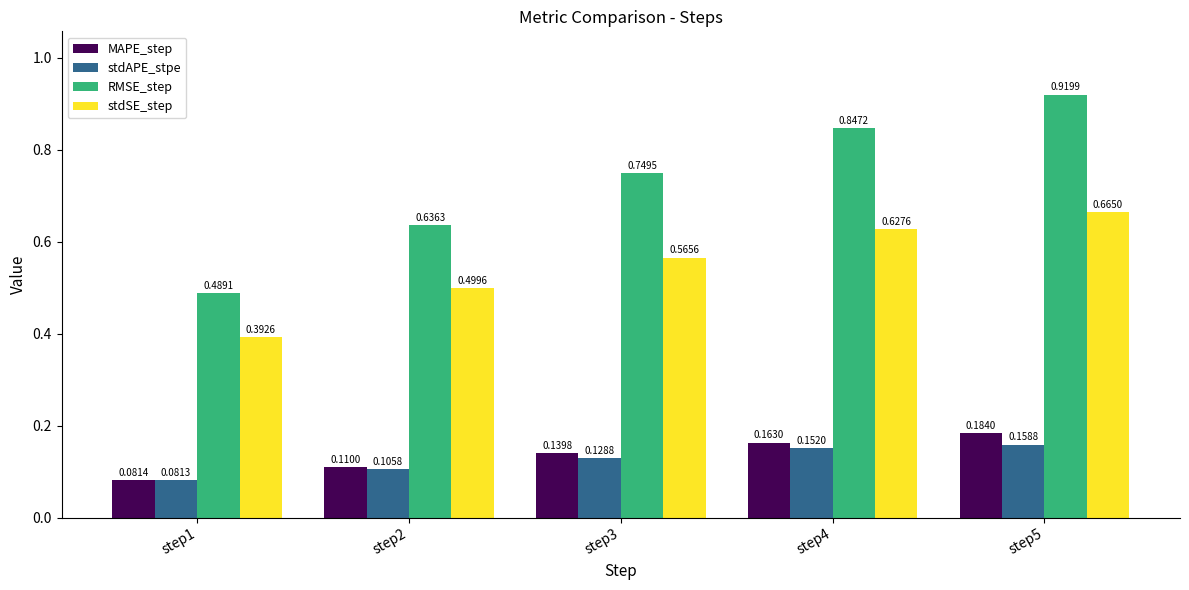

Which series changed the most between step1 and step5?

RMSE_step